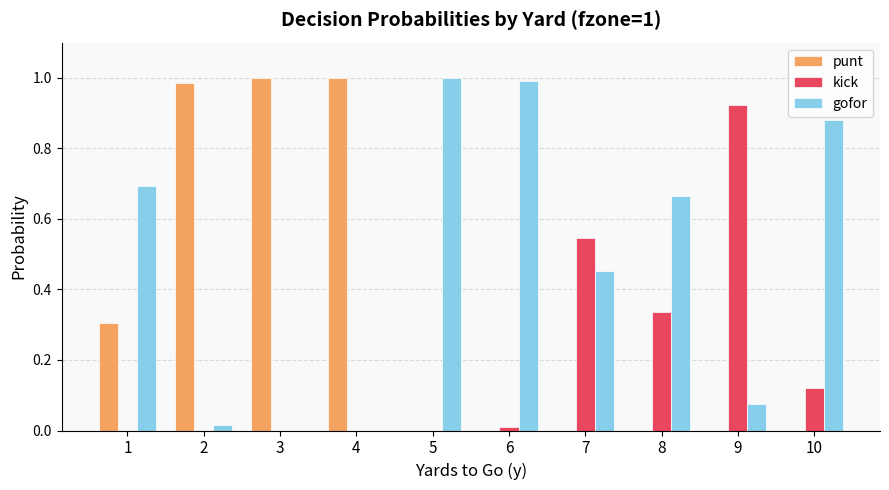

Which series changed the most between 3 and 8?

punt